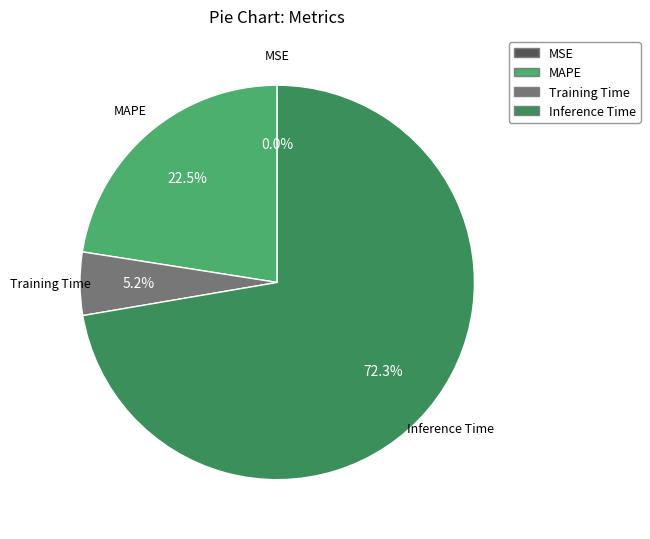

Approximately how many times larger is the value at MAPE compared to Inference Time?

0.3